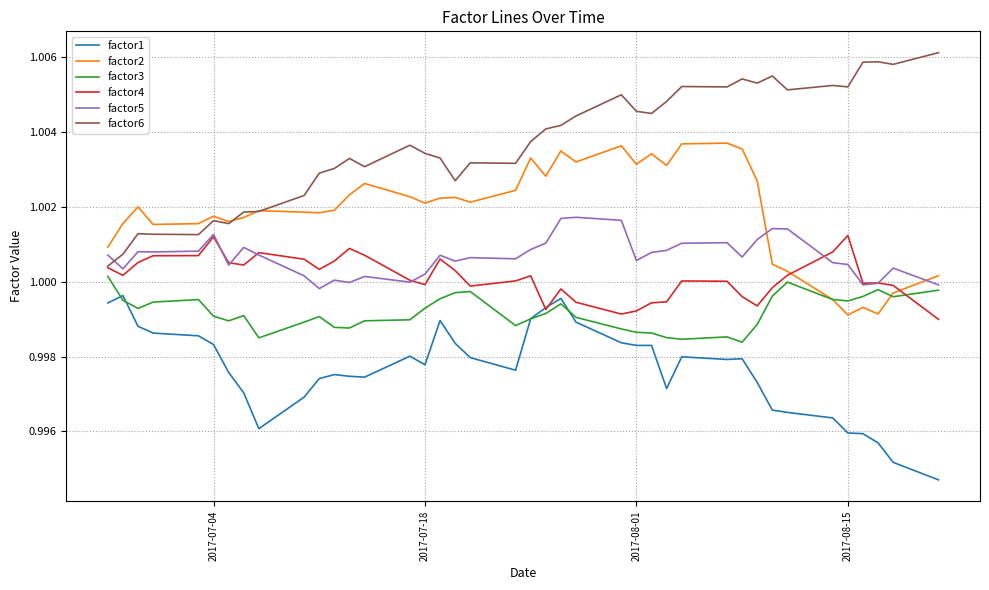

Rank the series by their maximum value, from lowest to highest.

factor1, factor3, factor4, factor5, factor2, factor6